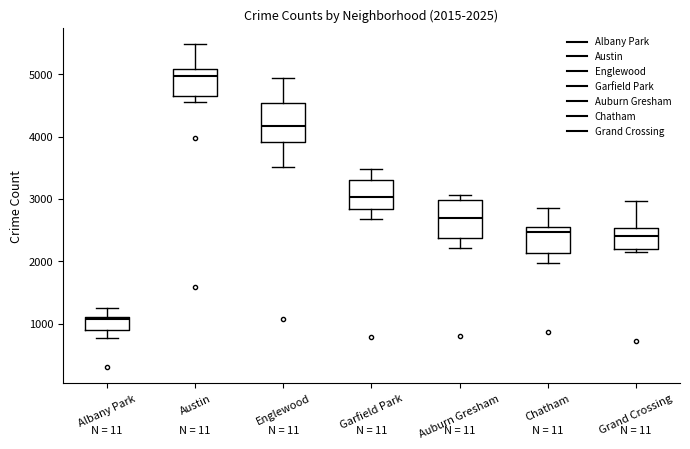

Which box has the lowest median line?

Albany Park